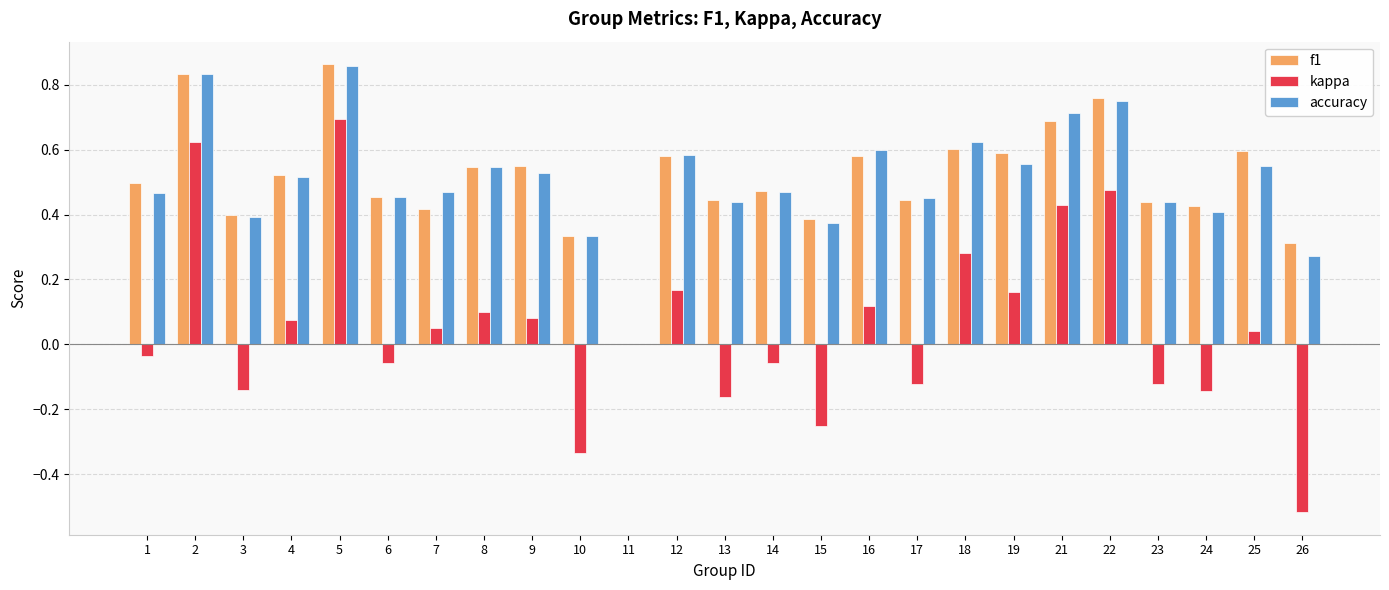

Is the value of accuracy at 21 greater than the value of f1 at 1?

Yes